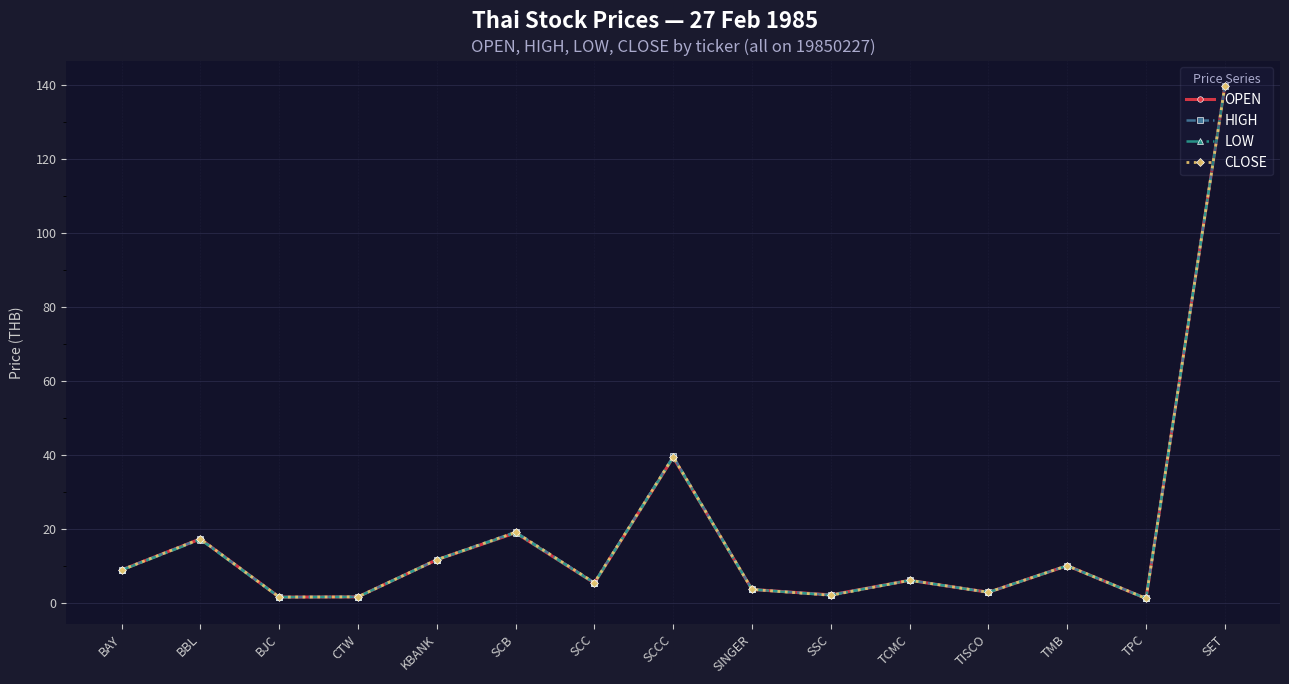

The value of LOW at SET is 204.7. True or false?

False